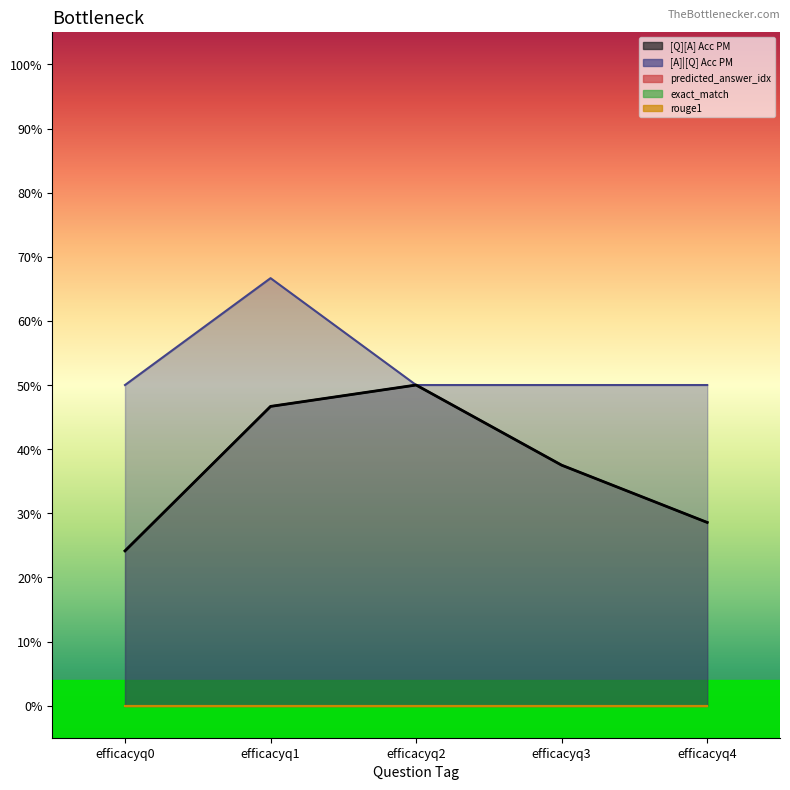

What is the total value across all series at efficacyq2?

1.0